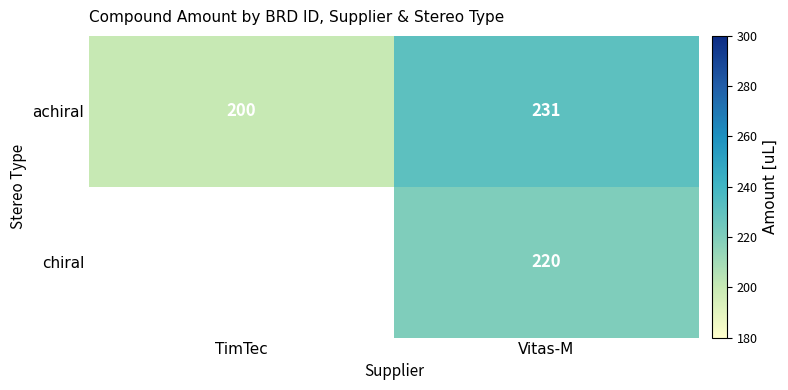

What is the total value across all series at Vitas-M?

451